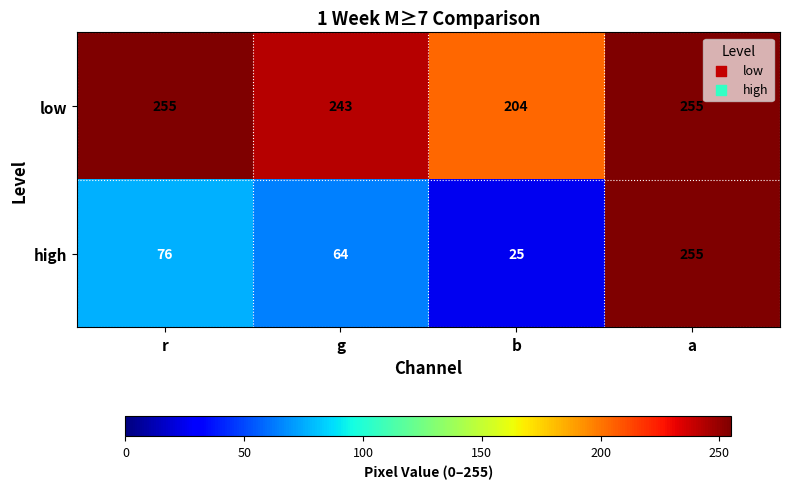

Which series has the largest range (max minus min)?

high